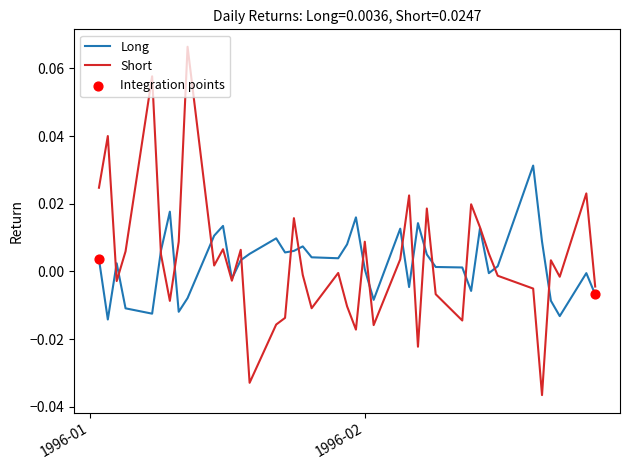

Which series has the widest spread of values?

Short